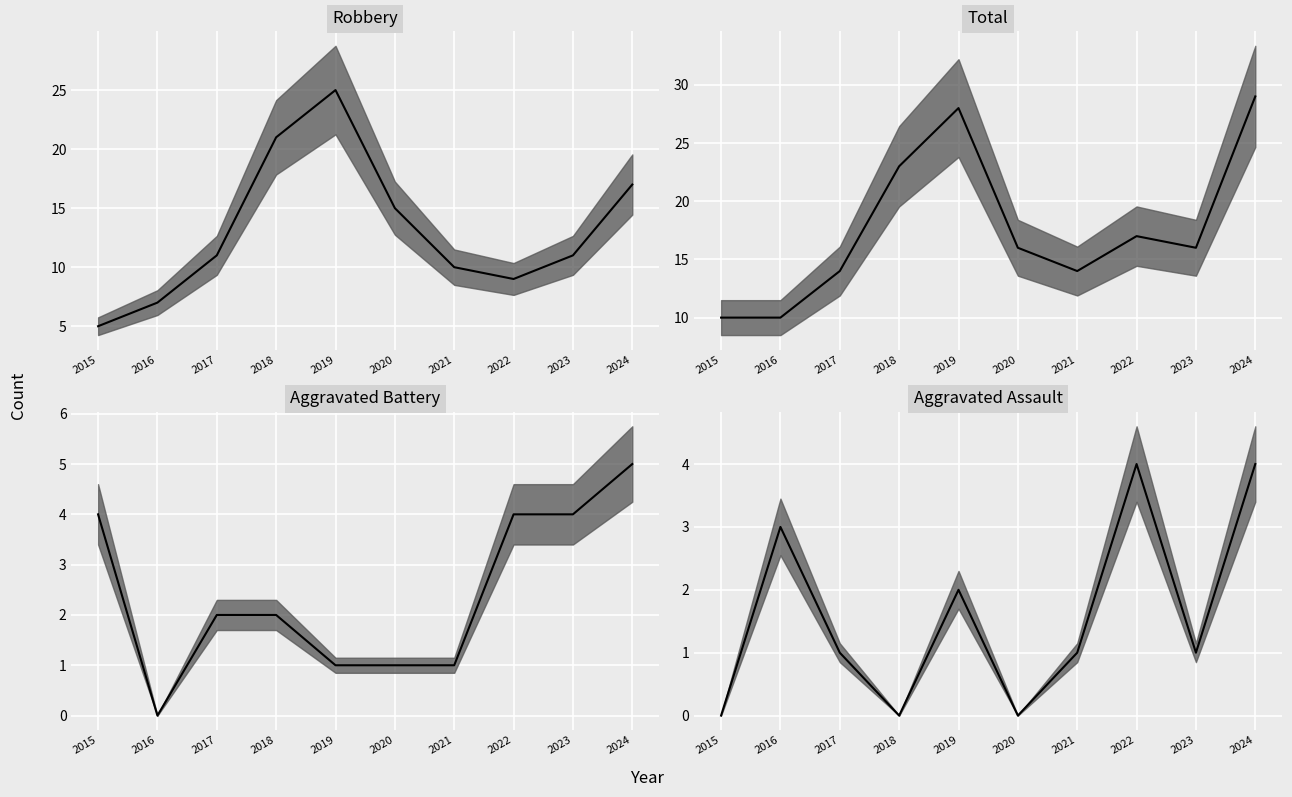

Is it true that Aggravated Assault equals 1 at 2021?

True